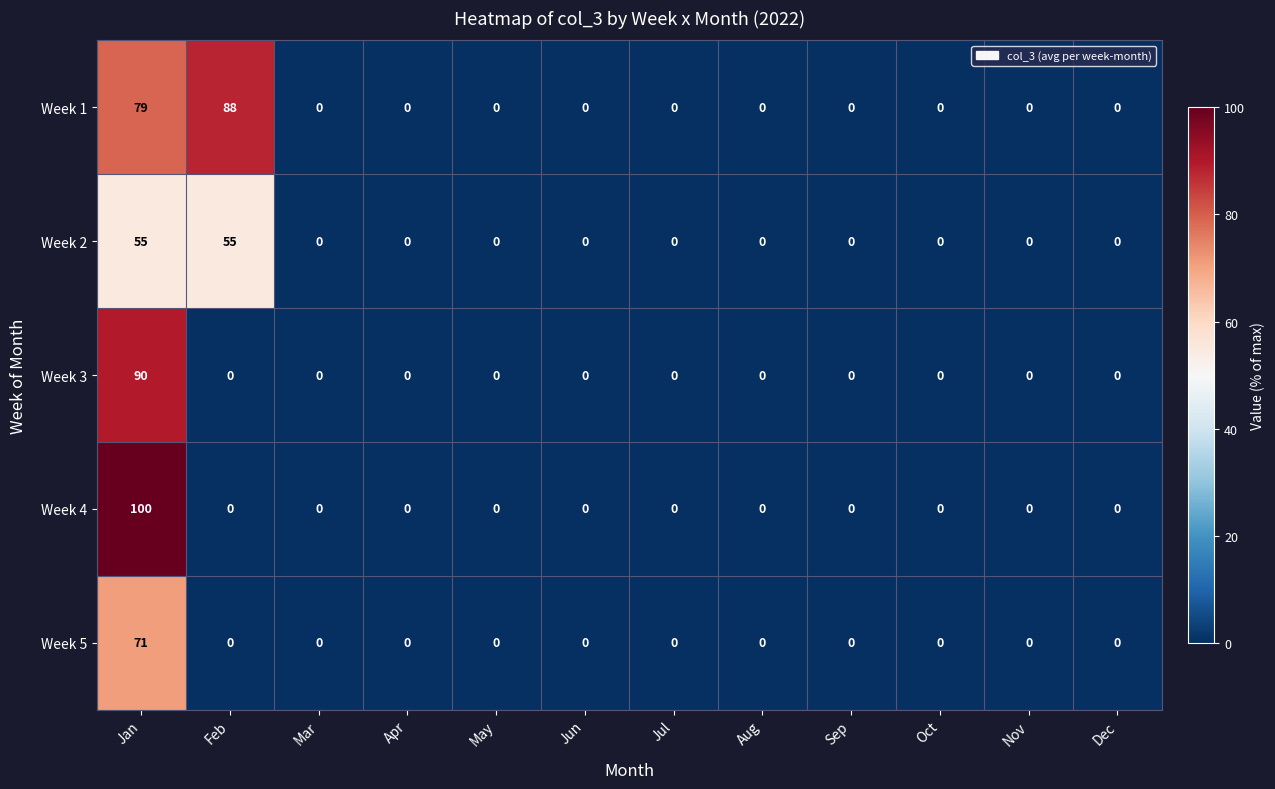

What is the sum of all Week 3 values?

90